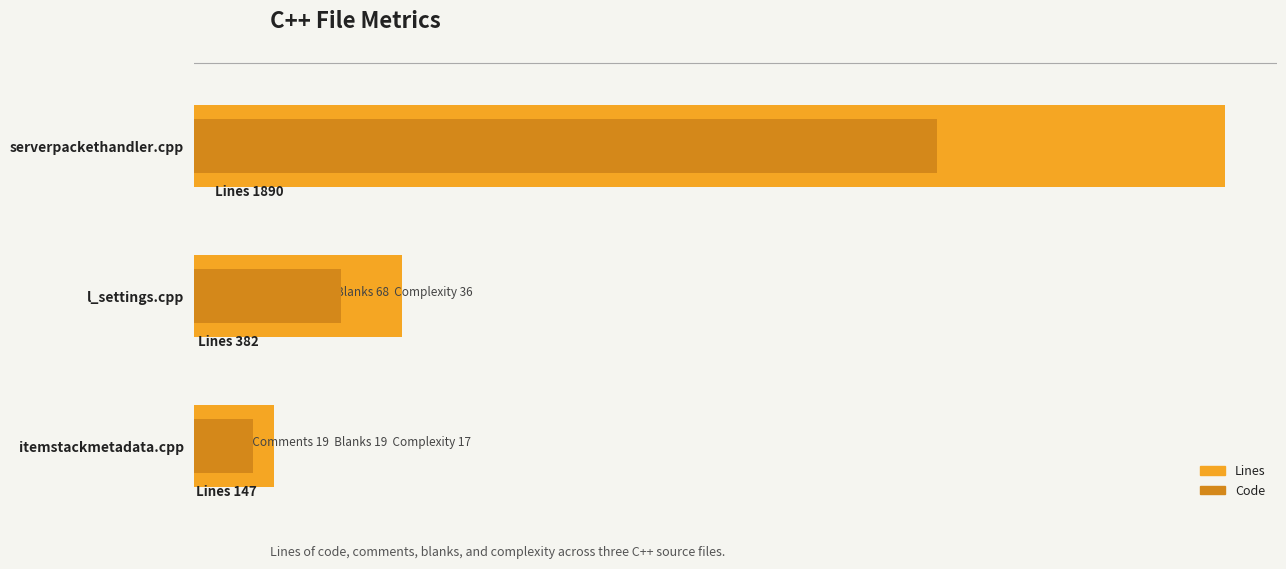

What is the sum of all Lines values?

2419